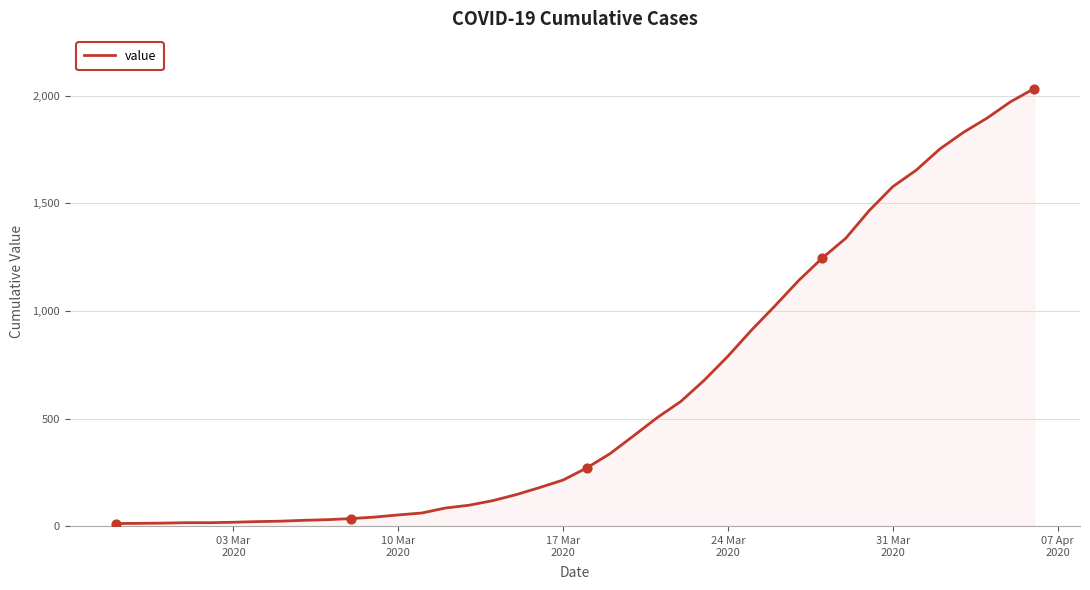

What is the greatest value displayed?

2032